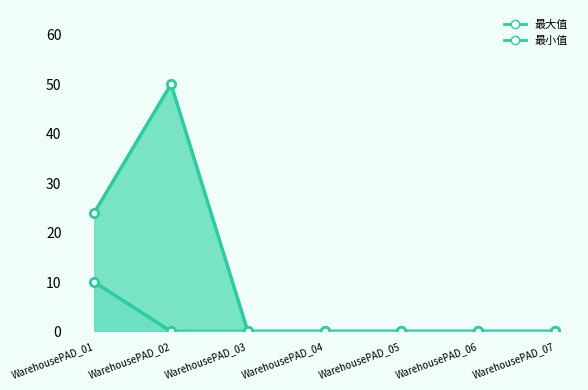

Does the chart have visible grid lines?

No